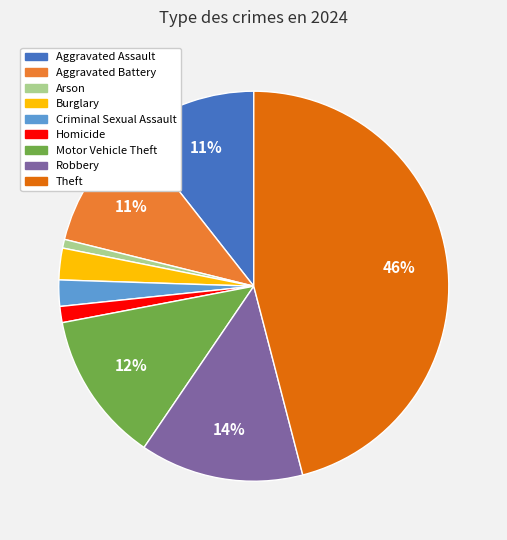

Between Aggravated Assault and Homicide, which is larger?

Aggravated Assault